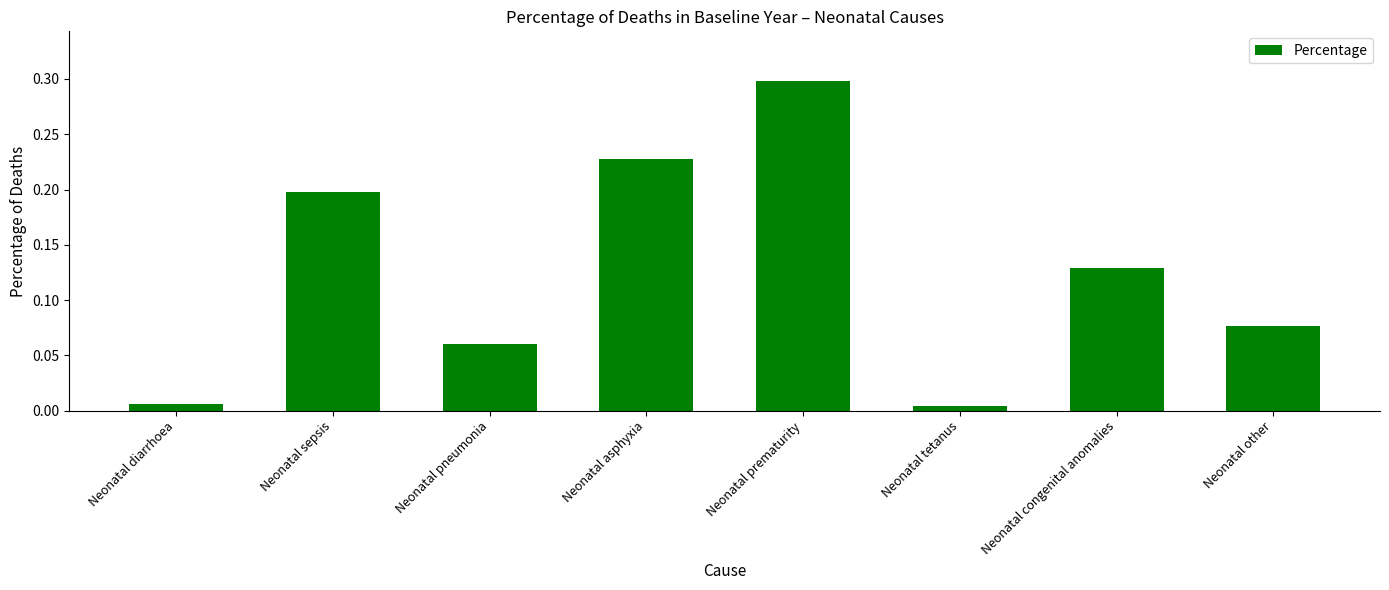

How many distinct data groups are displayed?

1